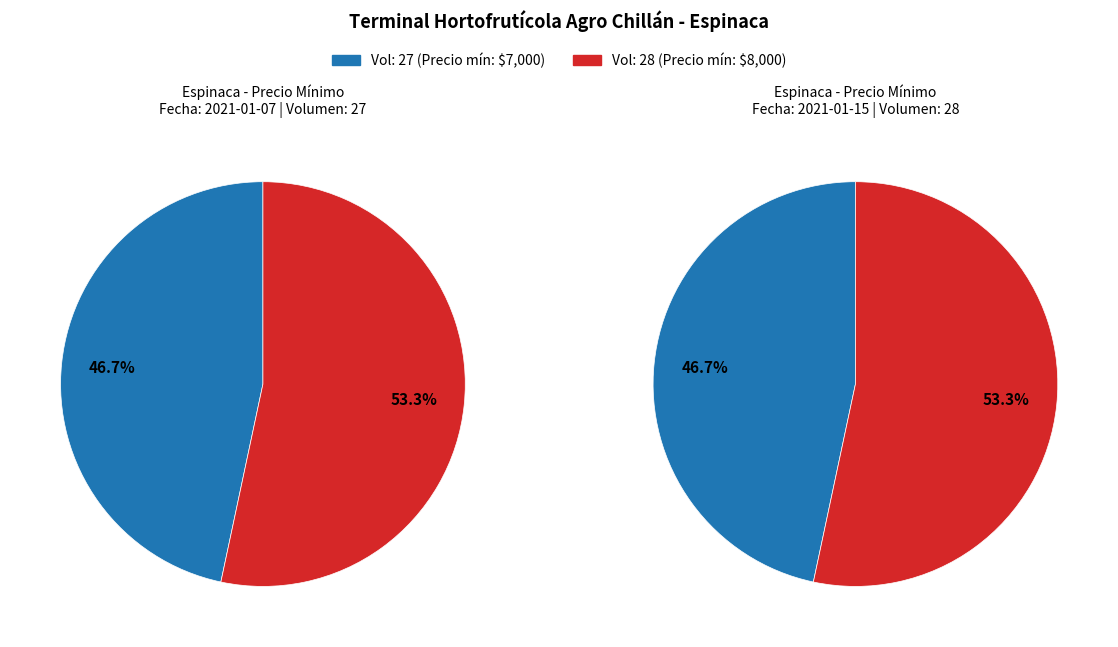

Combined, what portion of the pie is 27 and 28?

100.0%